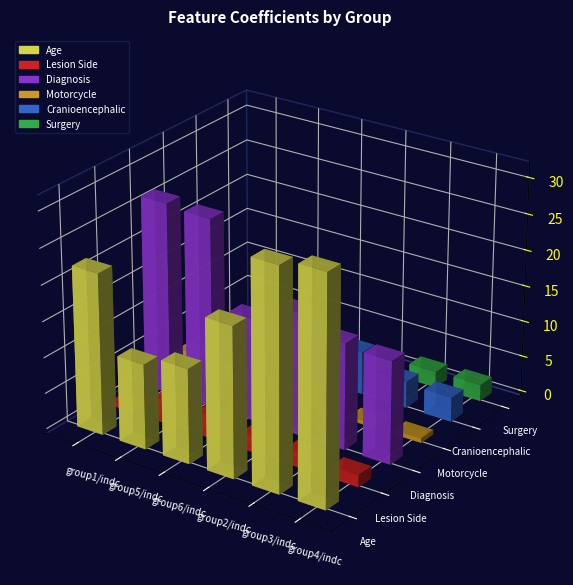

Where is Surgery nearest to the value 0?

group2/indc